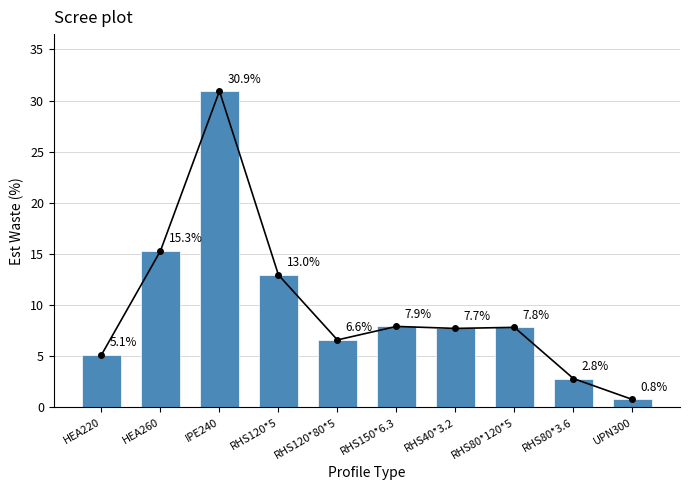

What is the value of the 7th bar from the left?

7.7